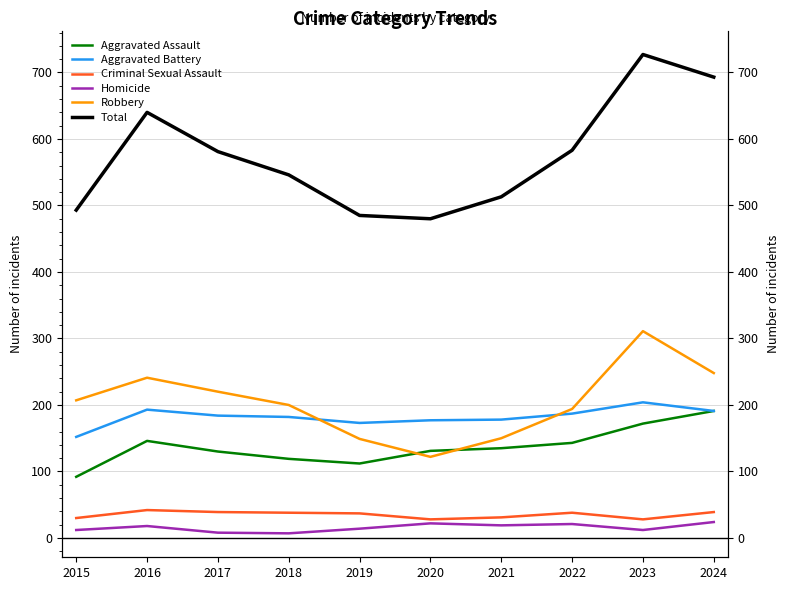

Which series has the largest total across all categories?

Total